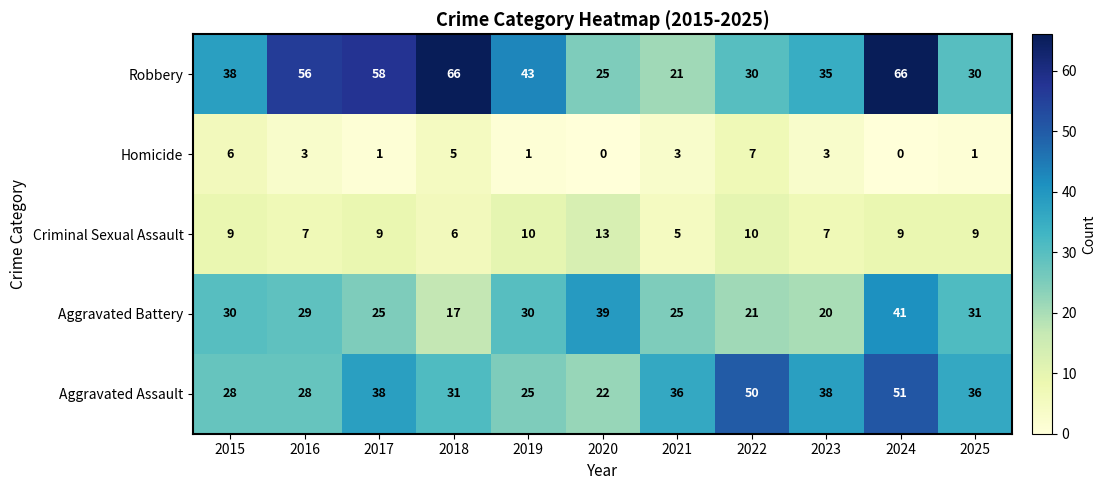

Which series has the widest spread of values?

Robbery